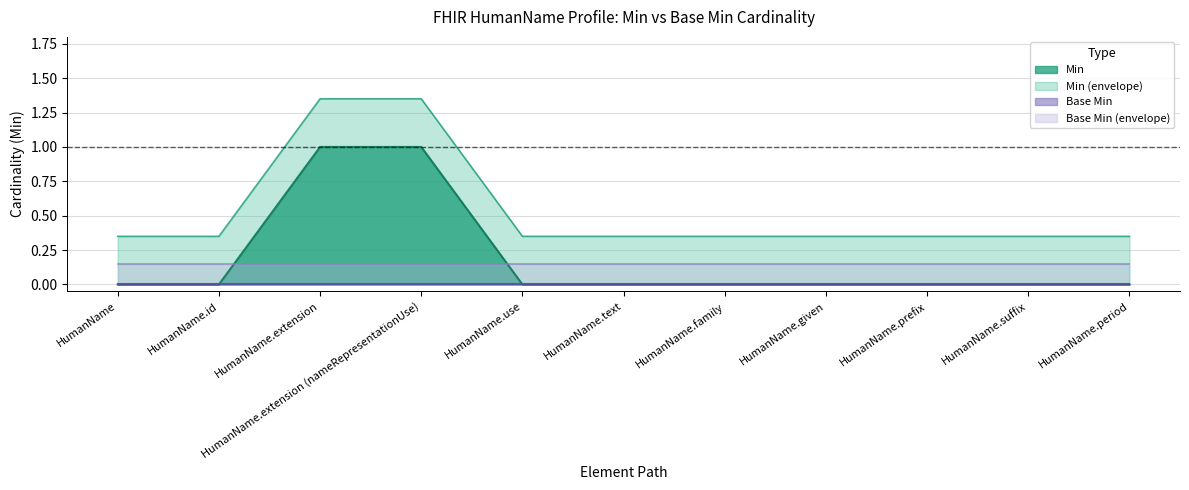

Which category has the lowest value across all series?

HumanName